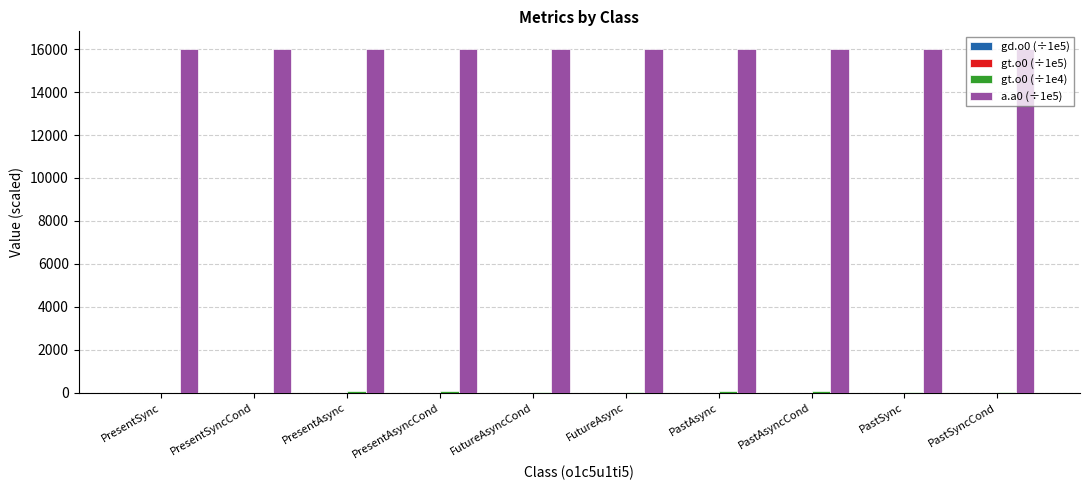

Count the number of data series in this chart.

4